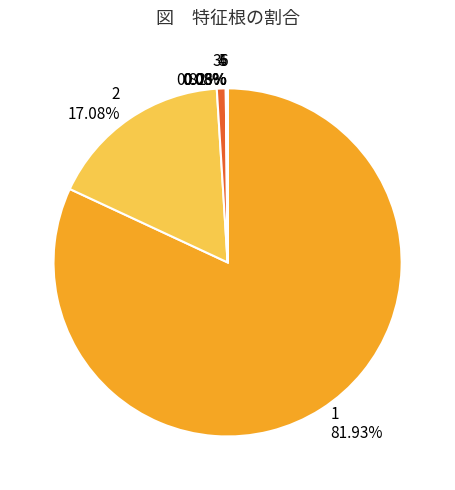

Is there any slice that represents more than half of the pie?

Yes